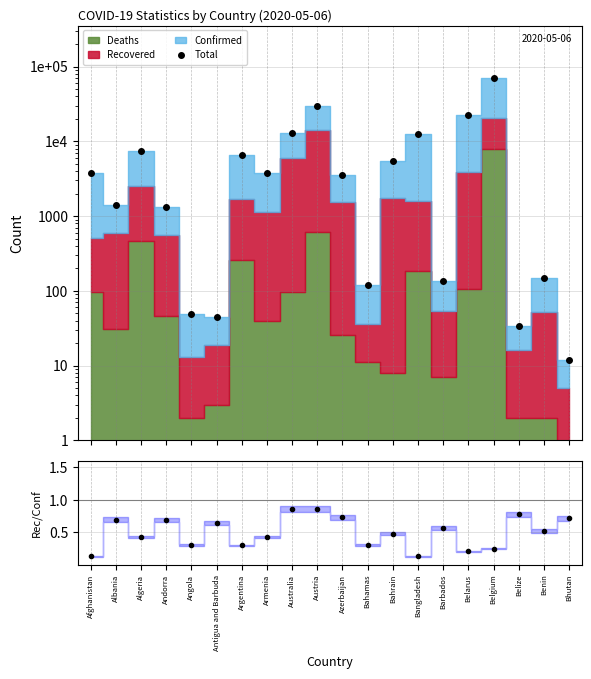

What is the sum of the Recovered/Confirmed values at Bahamas and Austria?

1.2